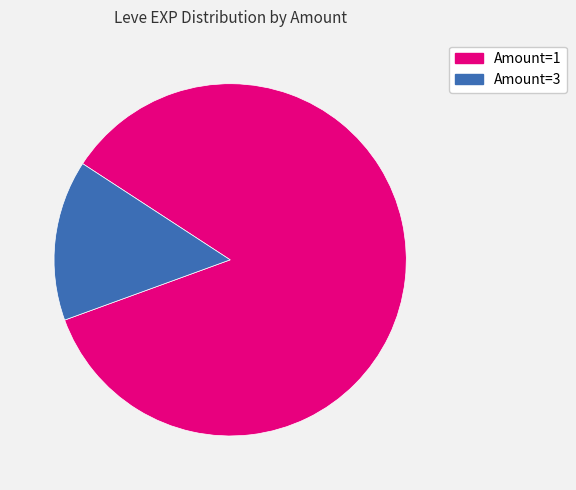

To the nearest percent, what is the average slice percentage?

50%